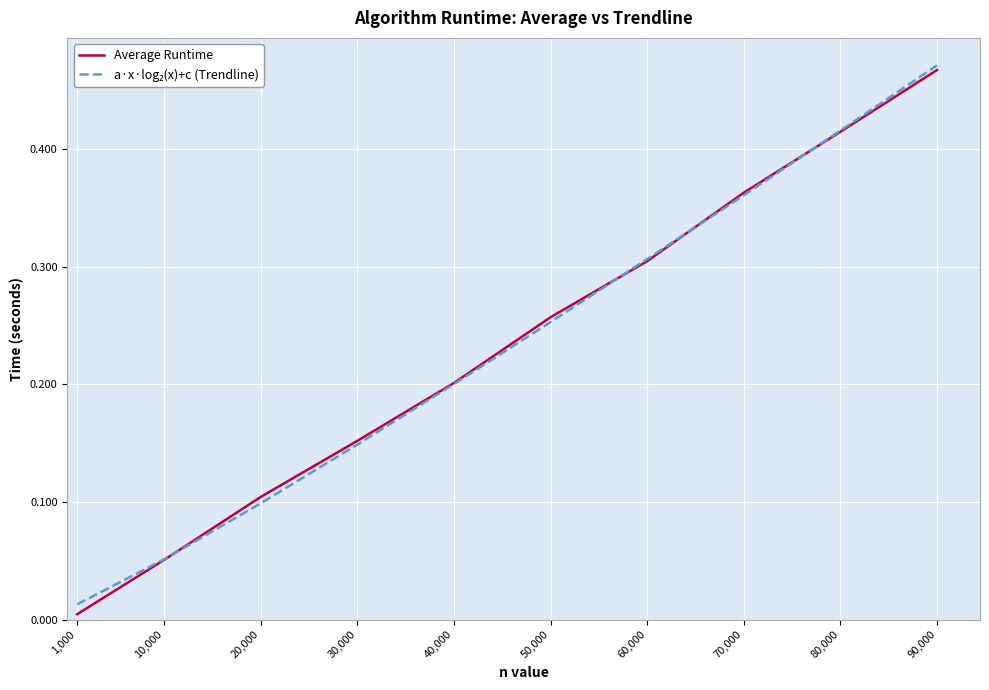

Which series has the widest spread of values?

Average Runtime